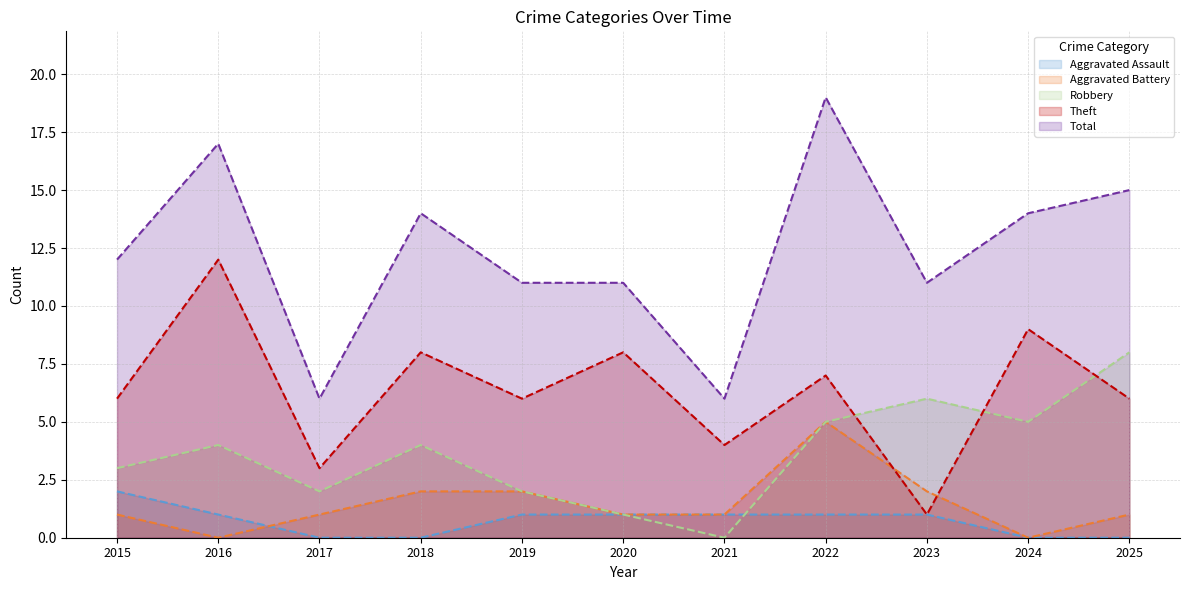

At 2016, list the series in order from largest to smallest.

Total, Theft, Robbery, Aggravated Assault, Aggravated Battery